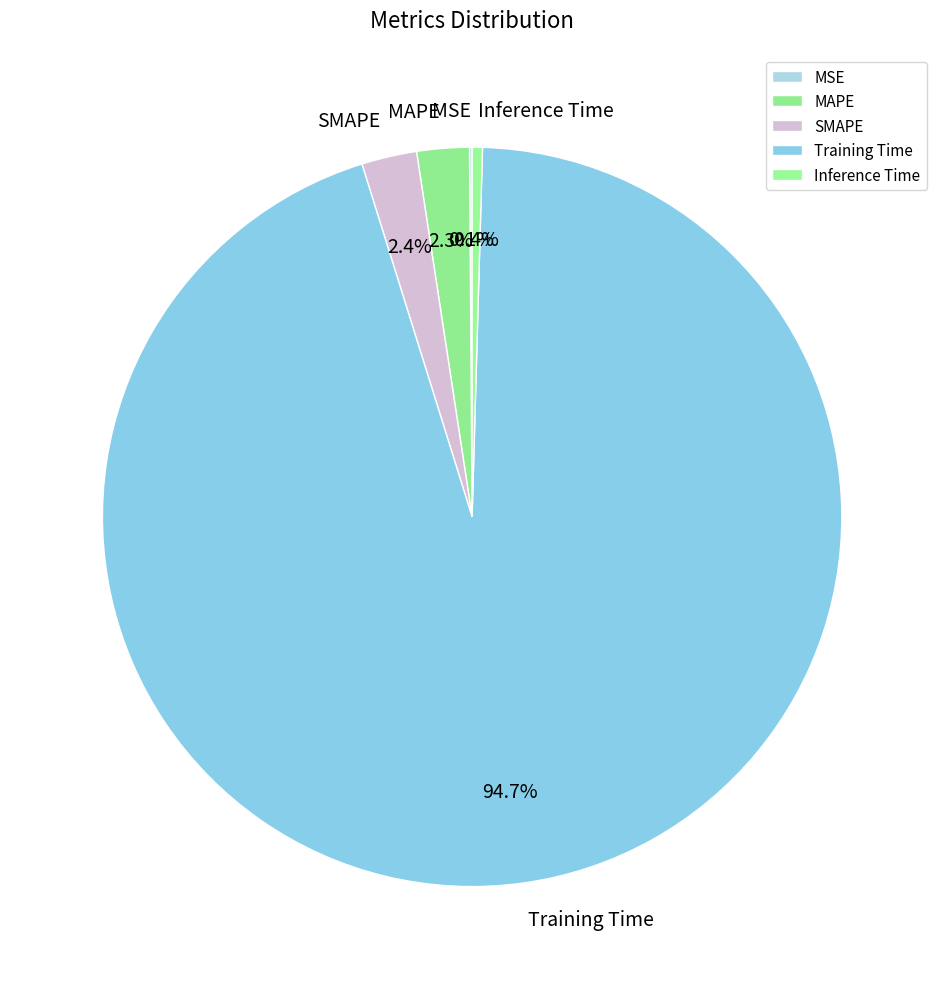

Which has a higher value, MAPE or Inference Time?

MAPE